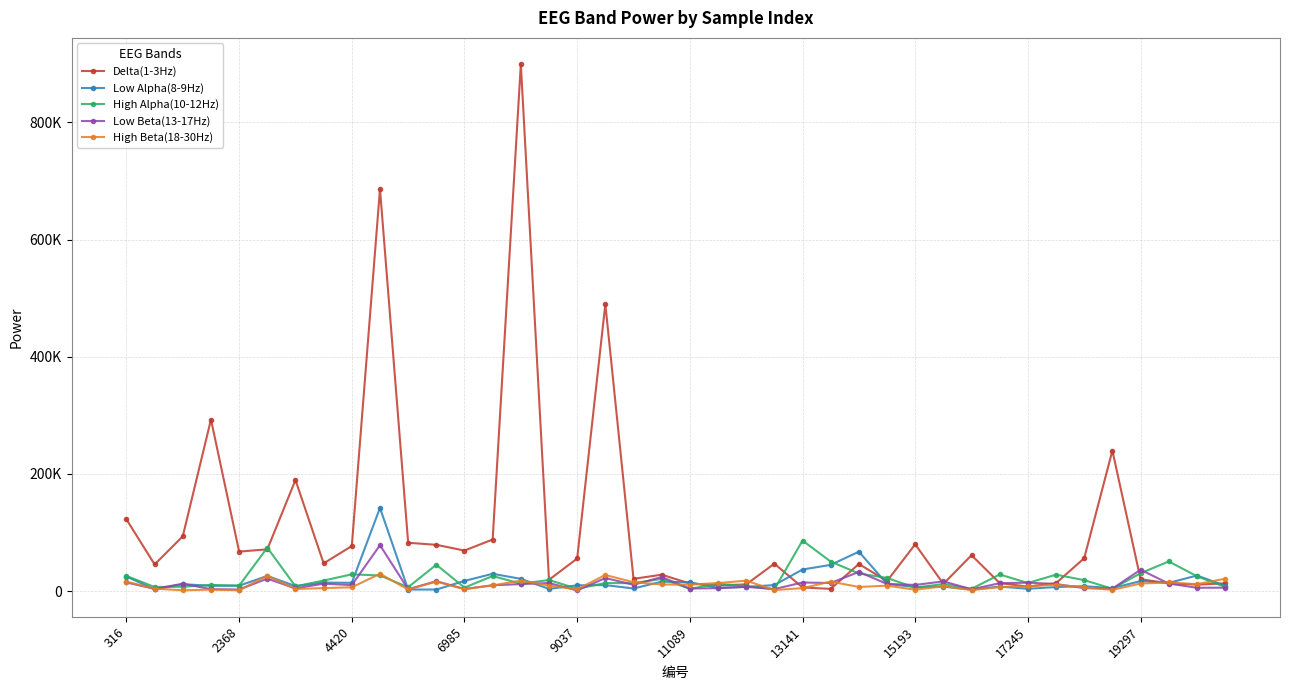

Is this an area chart (filled region under the line)?

No